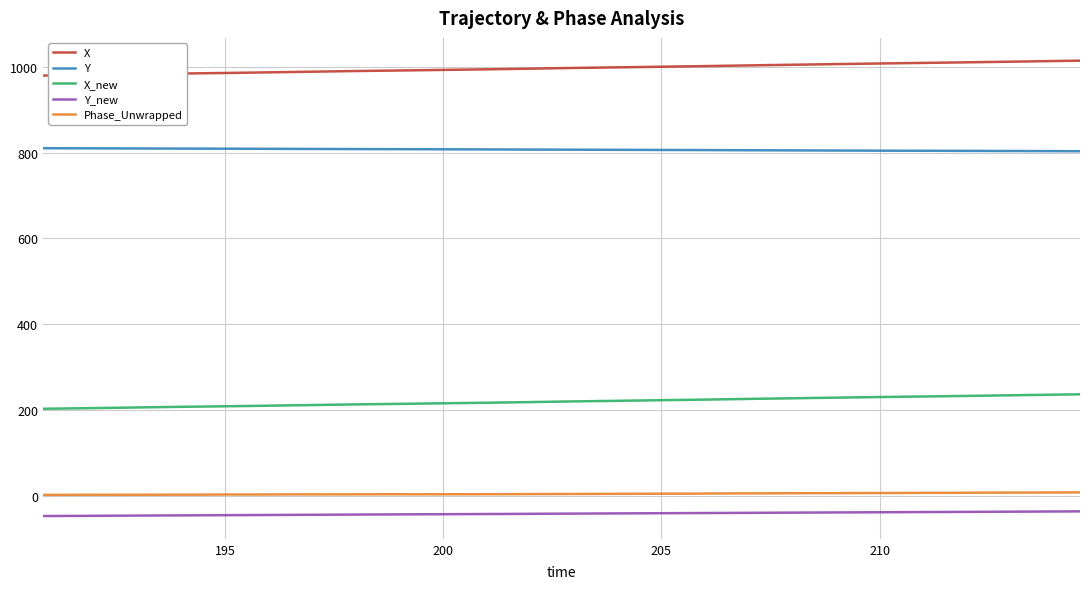

Which series has the largest total across all categories?

X